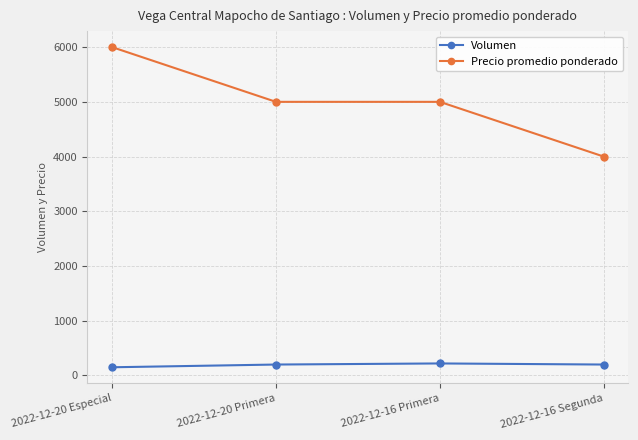

What is the minimum value shown in the chart?

150